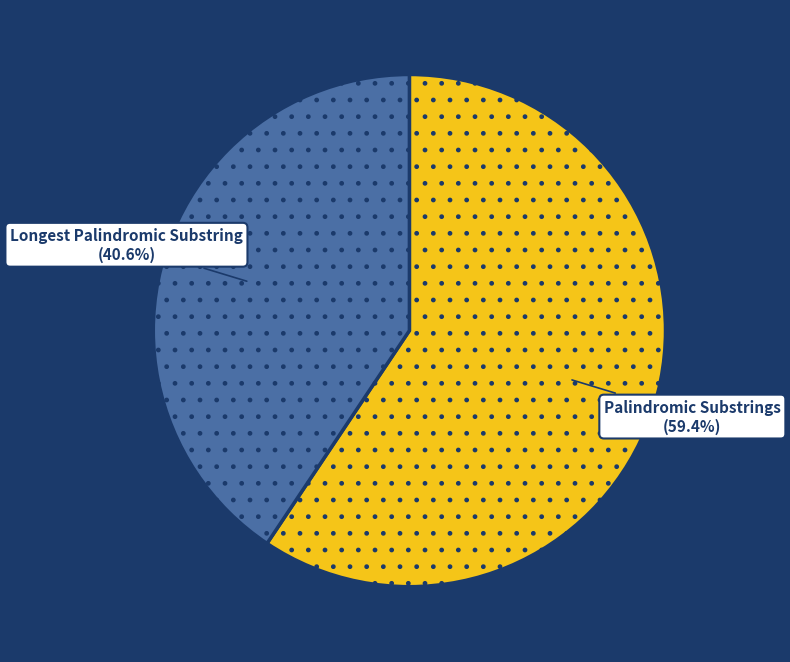

Does any single category account for the majority?

Yes